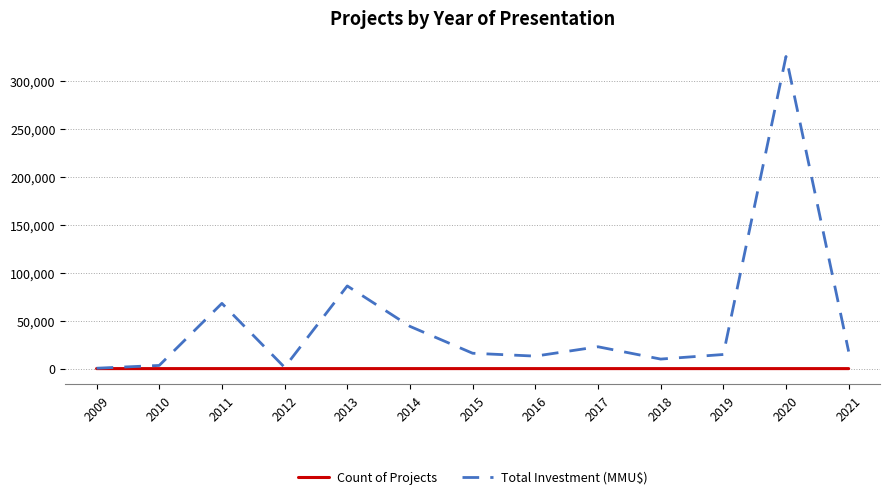

Is it true that Count of Projects equals 3 at 2014?

True